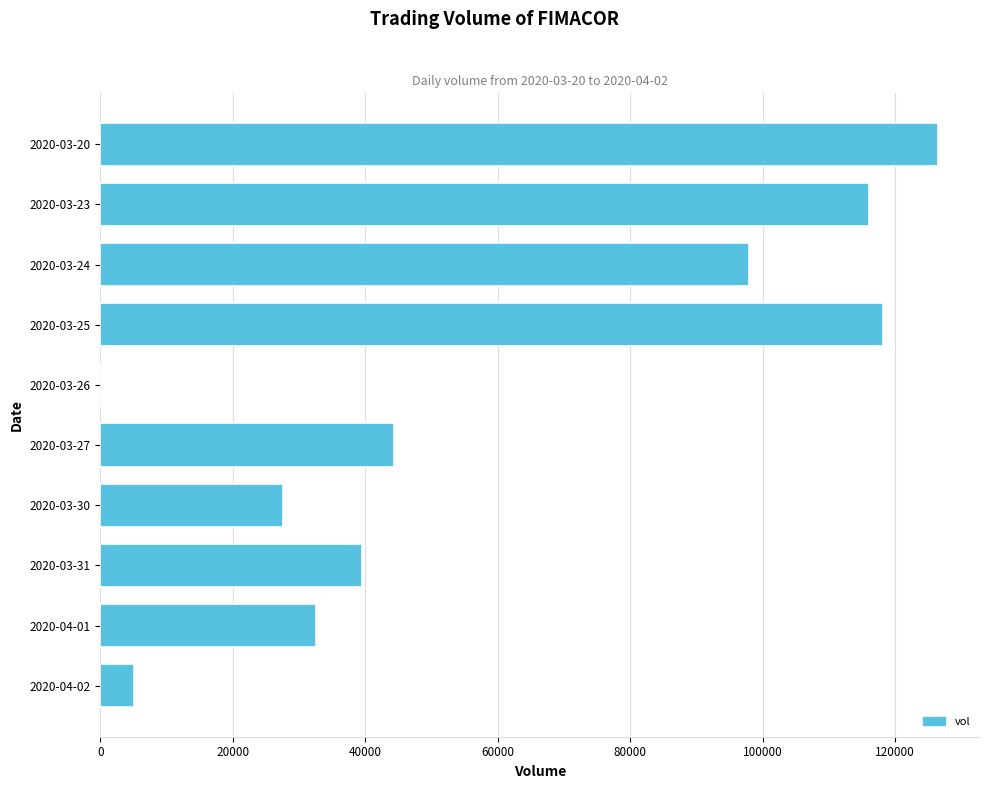

Reading top to bottom, extract all data points from this chart.

2020-03-20=126500	2020-03-23=116000	2020-03-24=98000	2020-03-25=118200	2020-03-26=0	2020-03-27=44400	2020-03-30=27500	2020-03-31=39500	2020-04-01=32500	2020-04-02=5000